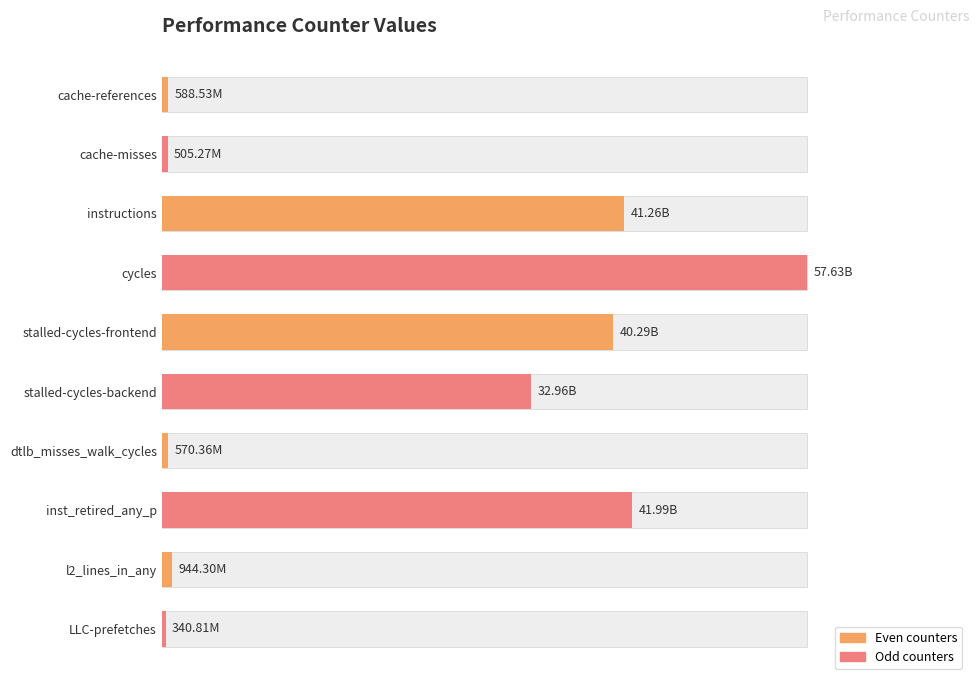

What is the value of the 7th bar from the left?

570364522